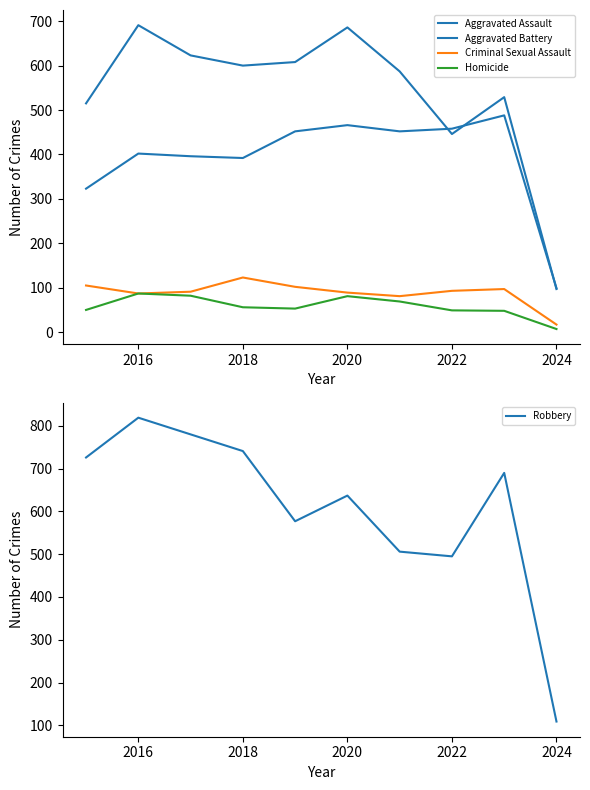

List the series in order of their peak value, lowest first.

Homicide, Criminal Sexual Assault, Aggravated Assault, Aggravated Battery, Robbery